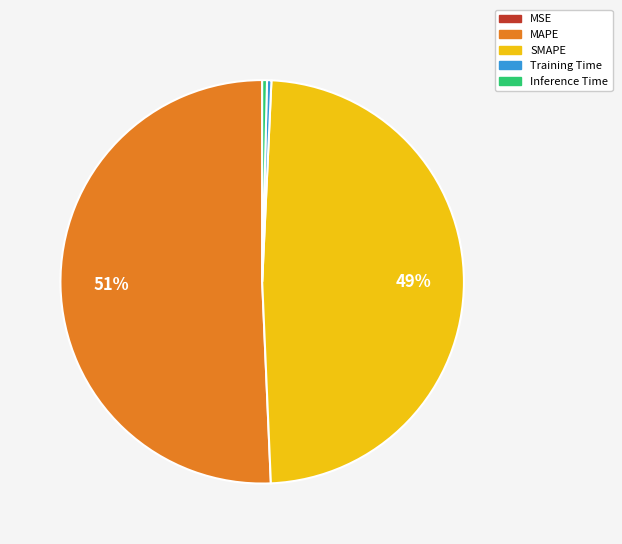

What is the largest slice in the pie chart?

MAPE